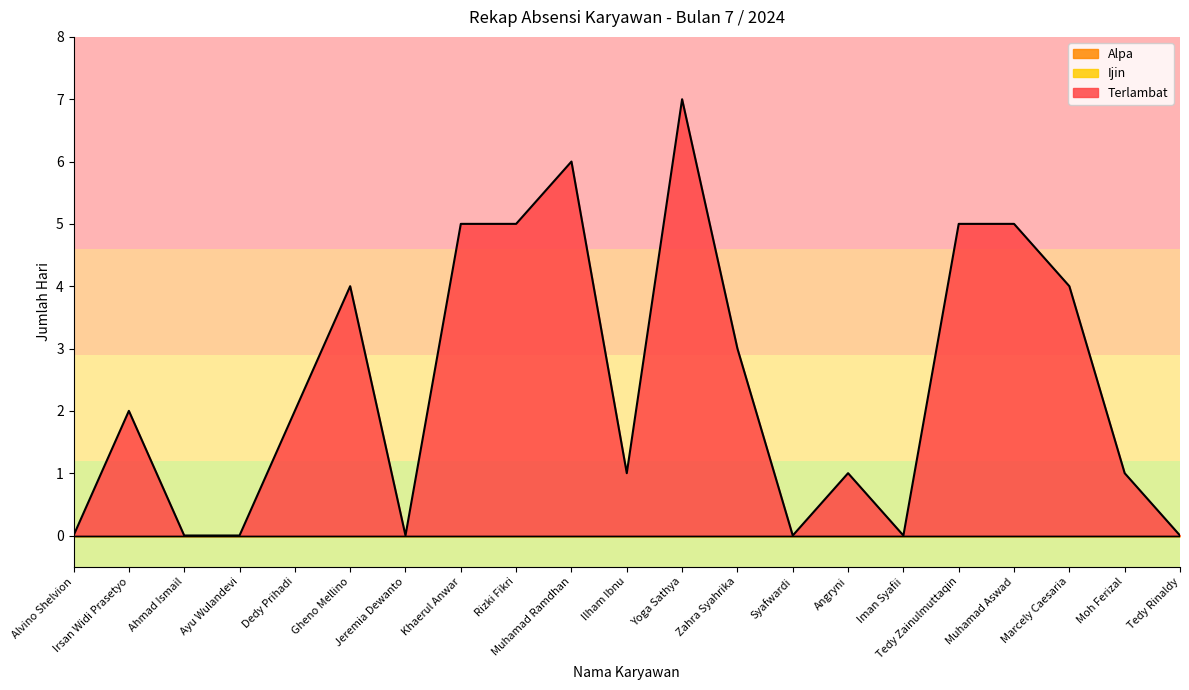

Reading right to left, what are all the values shown in this chart?

Terlambat: Tedy Rinaldy=0	Moh Ferizal=1	Marcely Caesaria=4	Muhamad Aswad=5	Tedy Zainulmuttaqin=5	Iman Syafii=0	Angryni=1	Syafwardi=0	Zahra Syahrika=3	Yoga Sathya=7	Ilham Ibnu=1	Muhamad Ramdhan=6	Rizki Fikri=5	Khaerul Anwar=5	Jeremia Dewanto=0	Gheno Mellino=4	Dedy Prihadi=2	Ayu Wulandevi=0	Ahmad Ismail=0	Irsan Widi Prasetyo=2	Alvino Shelvion=0
Alpa: Tedy Rinaldy=0	Moh Ferizal=0	Marcely Caesaria=0	Muhamad Aswad=0	Tedy Zainulmuttaqin=0	Iman Syafii=0	Angryni=0	Syafwardi=0	Zahra Syahrika=0	Yoga Sathya=0	Ilham Ibnu=0	Muhamad Ramdhan=0	Rizki Fikri=0	Khaerul Anwar=0	Jeremia Dewanto=0	Gheno Mellino=0	Dedy Prihadi=0	Ayu Wulandevi=0	Ahmad Ismail=0	Irsan Widi Prasetyo=0	Alvino Shelvion=0
Ijin: Tedy Rinaldy=0	Moh Ferizal=0	Marcely Caesaria=0	Muhamad Aswad=0	Tedy Zainulmuttaqin=0	Iman Syafii=0	Angryni=0	Syafwardi=0	Zahra Syahrika=0	Yoga Sathya=0	Ilham Ibnu=0	Muhamad Ramdhan=0	Rizki Fikri=0	Khaerul Anwar=0	Jeremia Dewanto=0	Gheno Mellino=0	Dedy Prihadi=0	Ayu Wulandevi=0	Ahmad Ismail=0	Irsan Widi Prasetyo=0	Alvino Shelvion=0